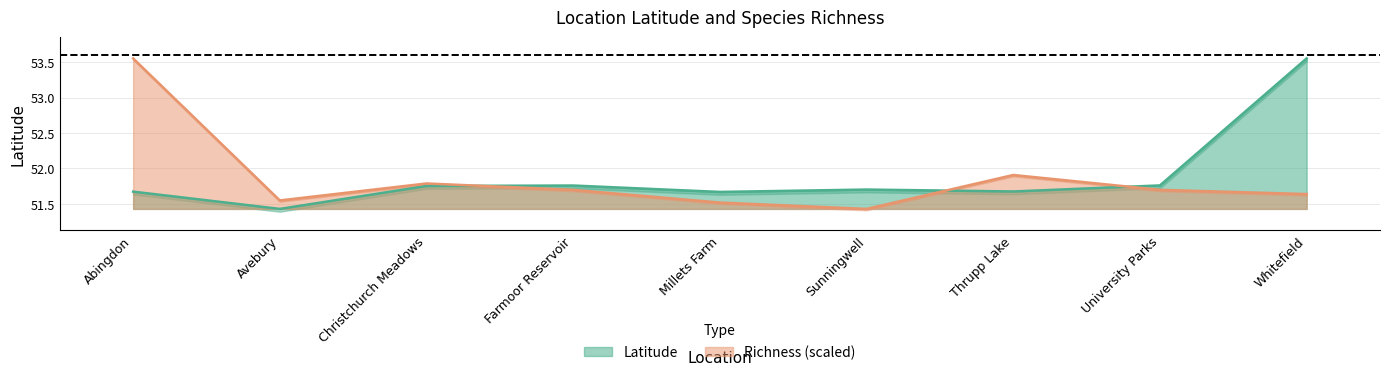

Which series has the largest total across all categories?

Latitude